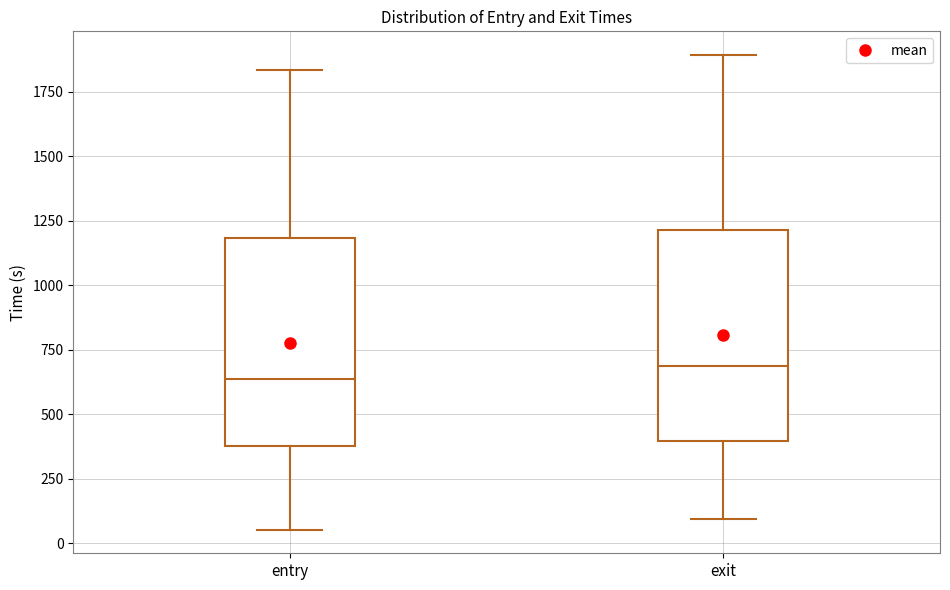

Where is the upper edge of the box for entry on the y-axis? The values are not printed on the chart, so give them approximately, as read against the axis.

1200